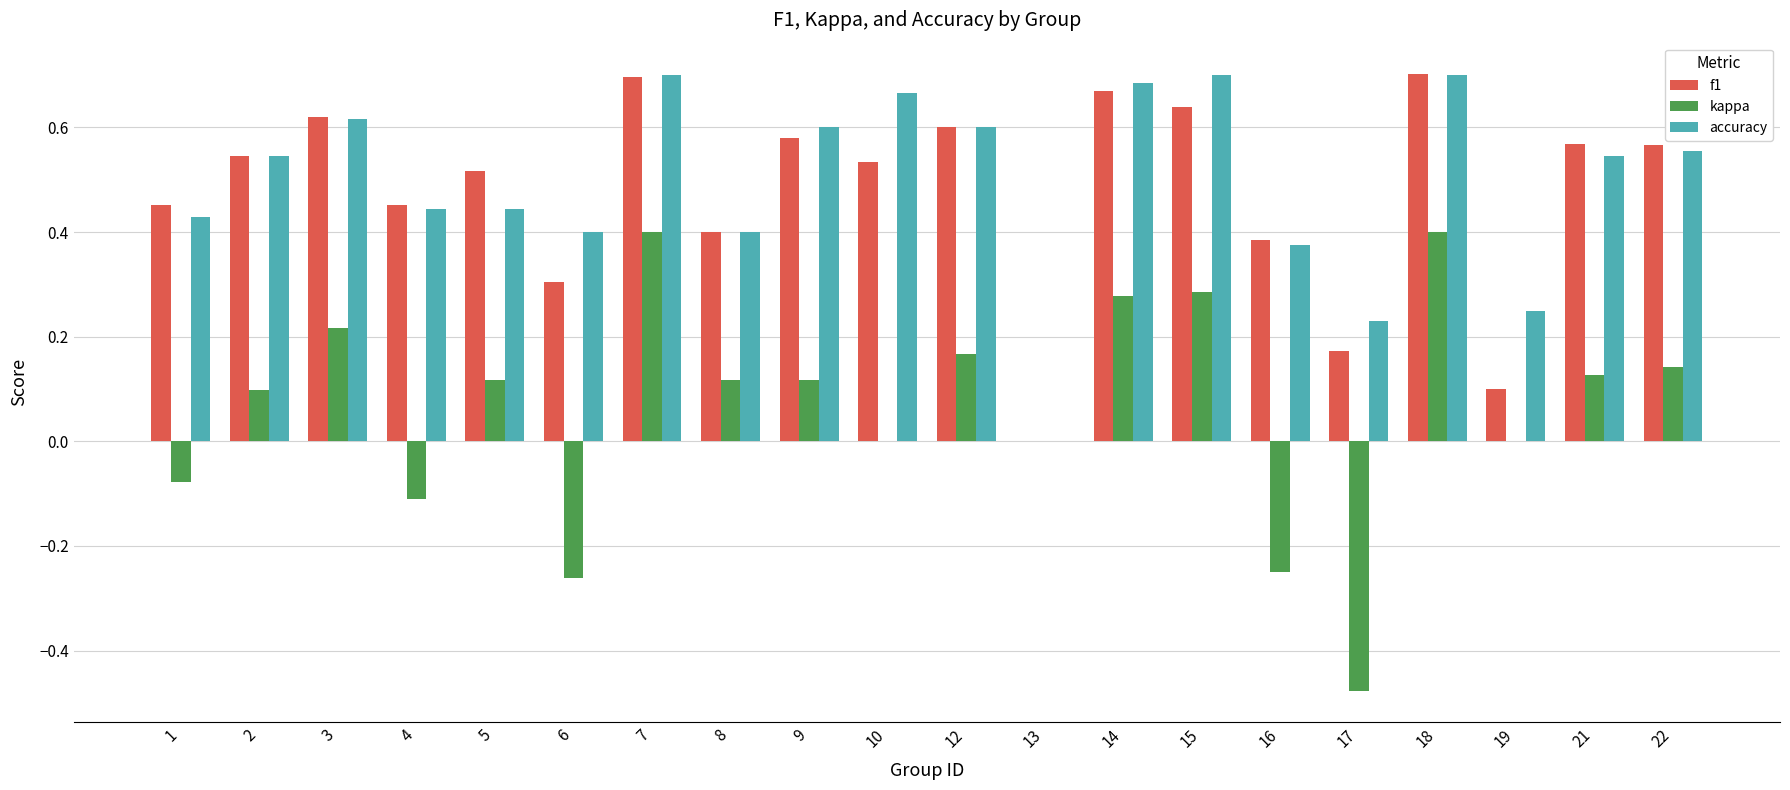

What is the sum of all kappa values?

1.3